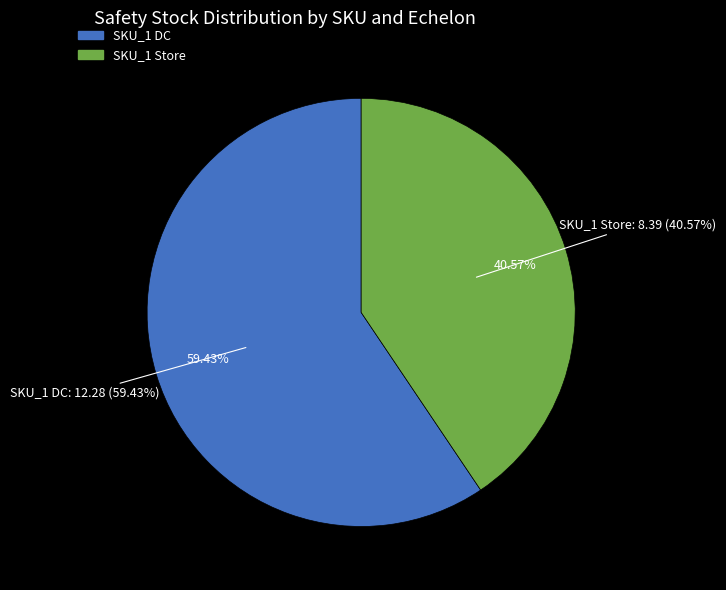

The SKU_1 DC slice represents 59% of the pie. True or false?

True